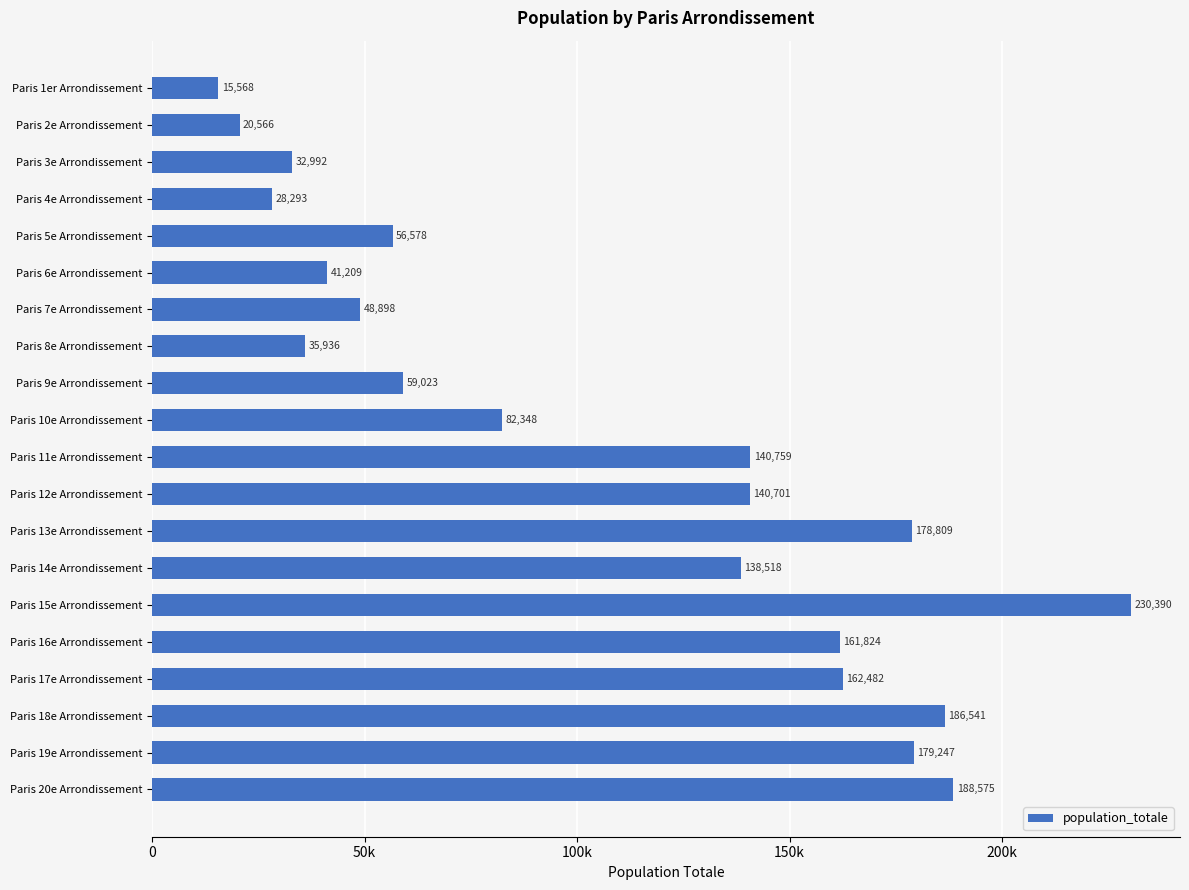

What is the maximum value shown in the chart?

230390